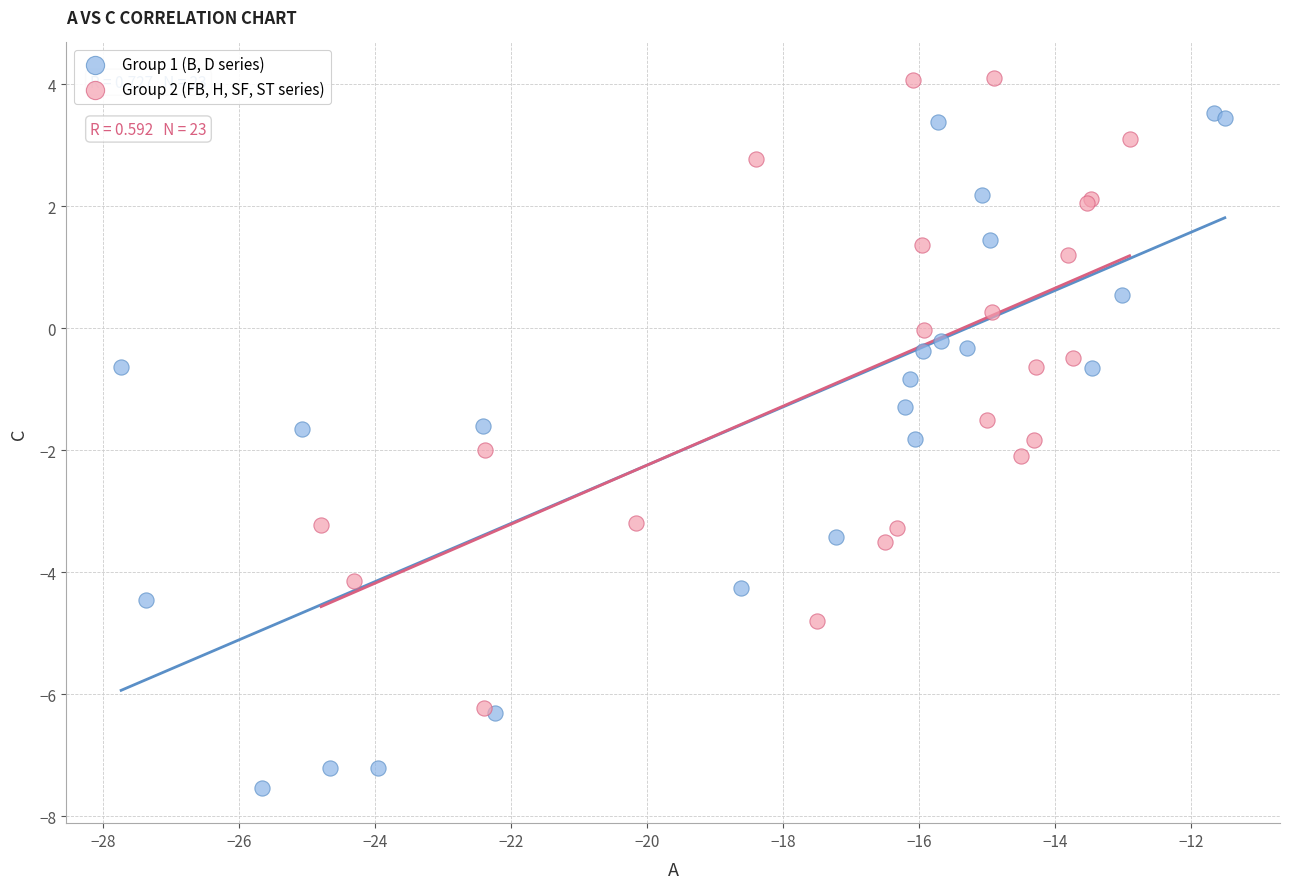

Which series contains the lowest Y value?

Group 1 (B, D series)